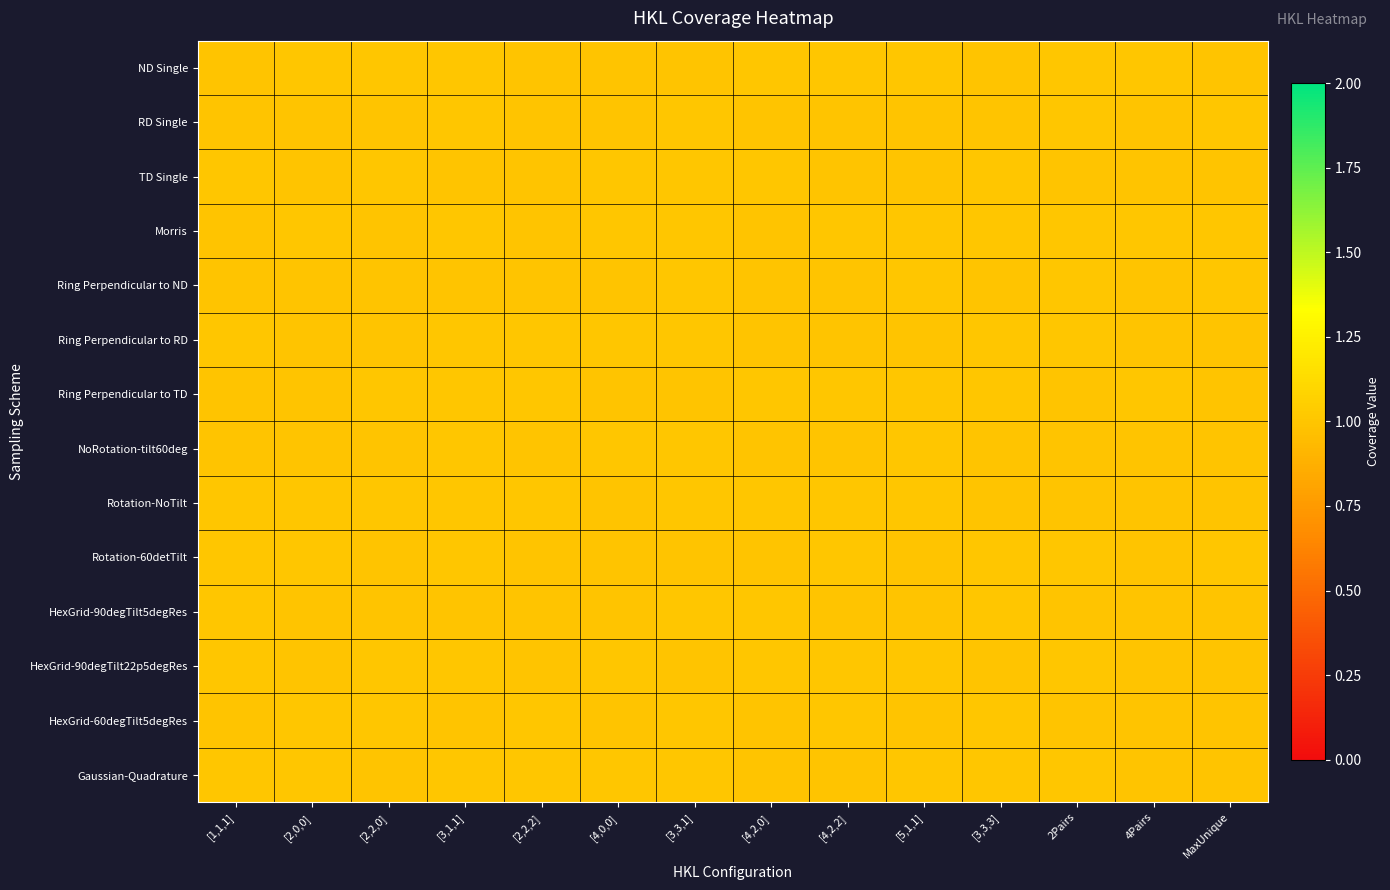

Which has a higher value, [4,0,0] or [5,1,1]?

[5,1,1]